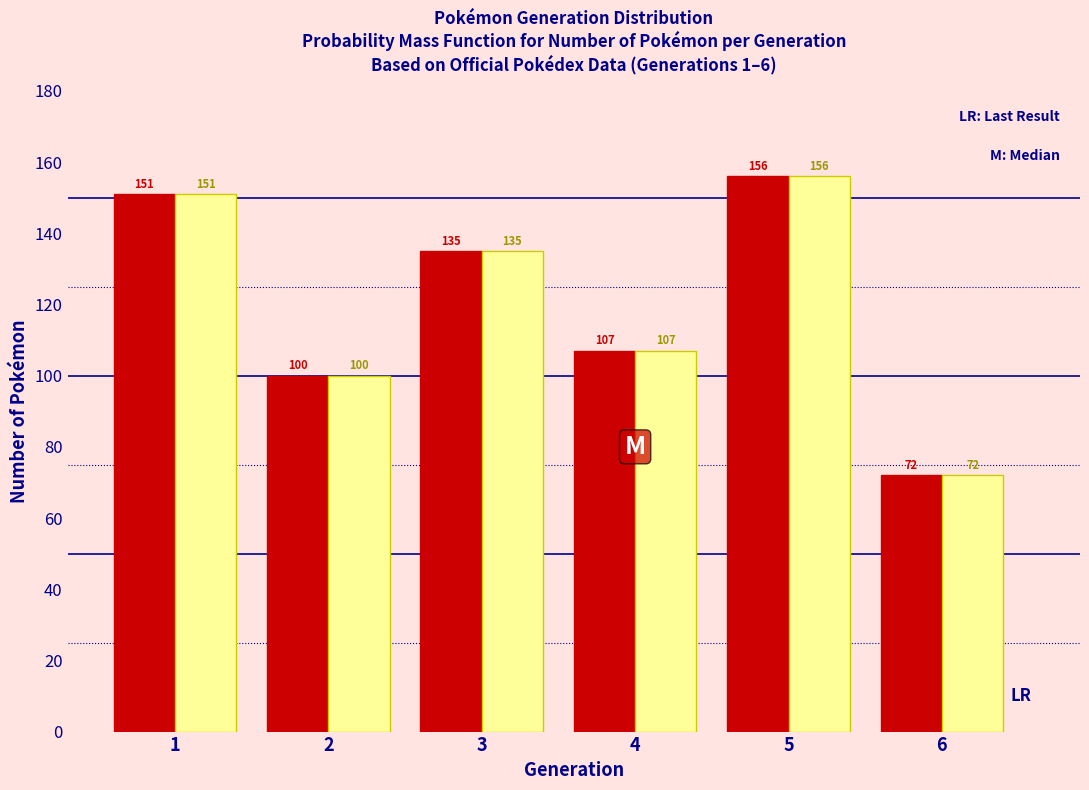

At which category is the sum across all series the highest?

5